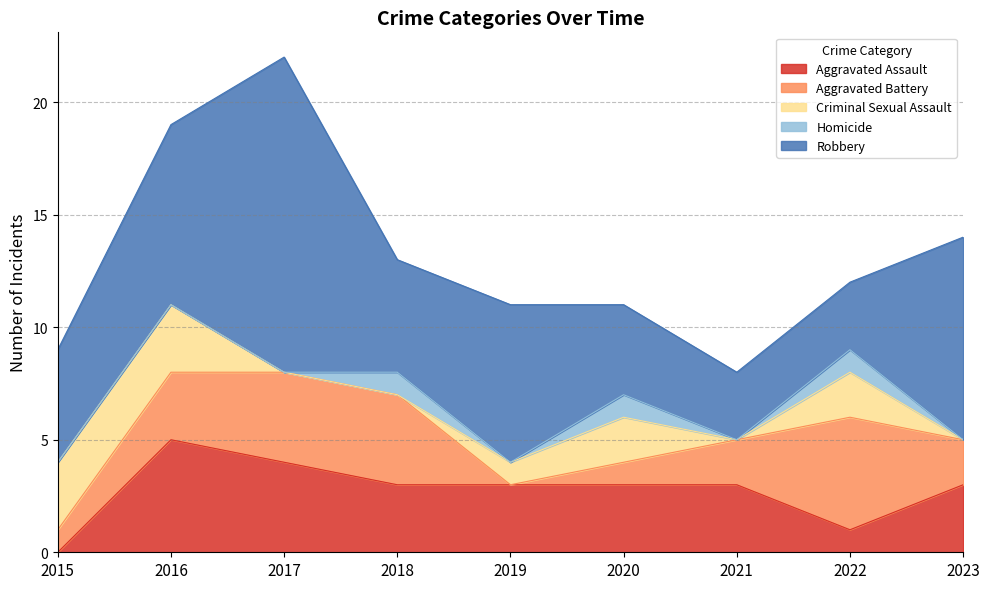

Reading right to left, what are all the values shown in this chart?

Aggravated Assault: 2023=3	2022=1	2021=3	2020=3	2019=3	2018=3	2017=4	2016=5	2015=0
Aggravated Battery: 2023=2	2022=5	2021=2	2020=1	2019=0	2018=4	2017=4	2016=3	2015=1
Criminal Sexual Assault: 2023=0	2022=2	2021=0	2020=2	2019=1	2018=0	2017=0	2016=3	2015=3
Homicide: 2023=0	2022=1	2021=0	2020=1	2019=0	2018=1	2017=0	2016=0	2015=0
Robbery: 2023=9	2022=3	2021=3	2020=4	2019=7	2018=5	2017=14	2016=8	2015=5